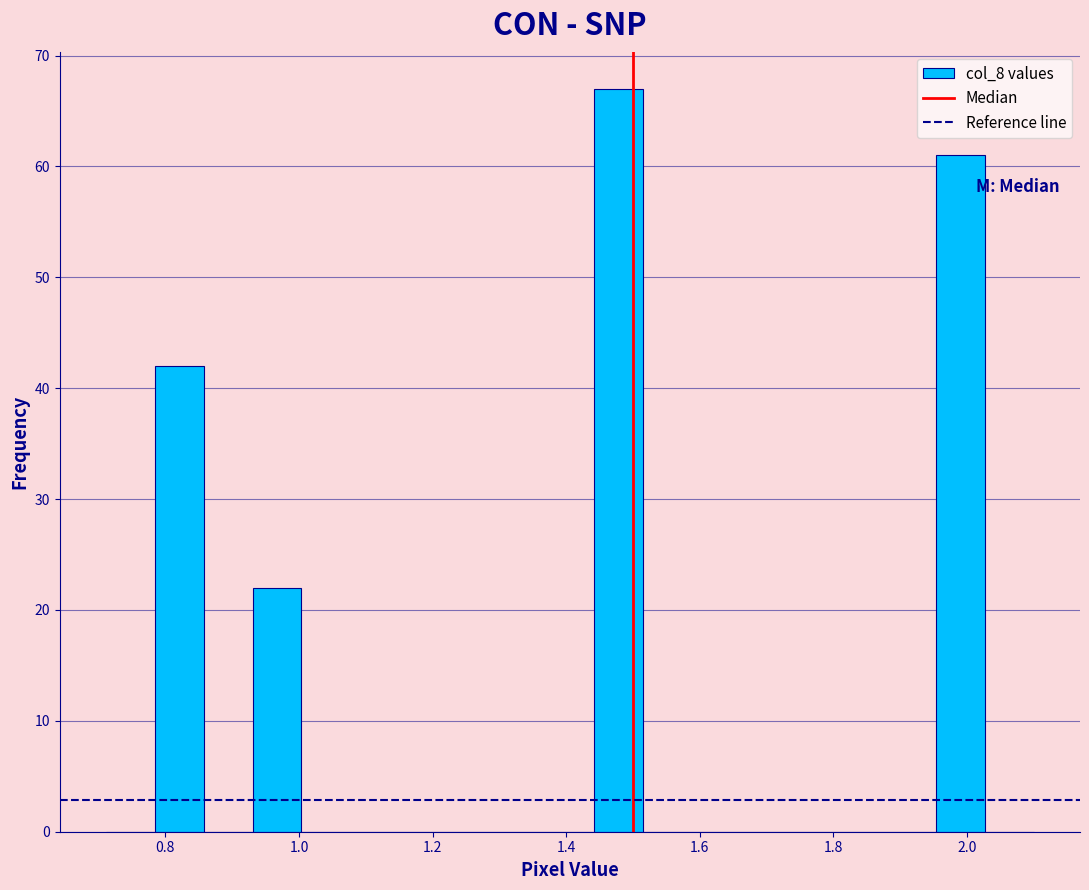

Read against the x-axis, roughly where is the centre of the tallest bar?

1.48